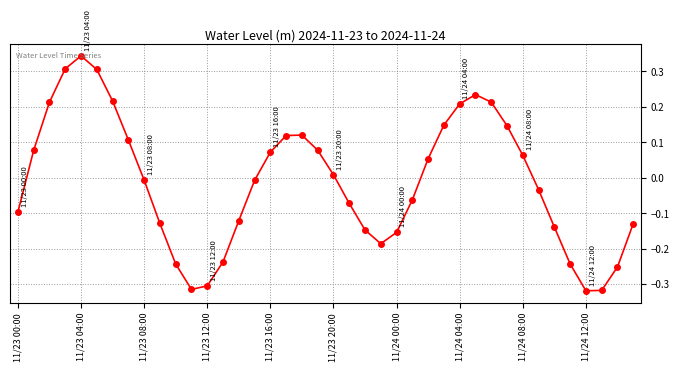

What is the difference between the second highest and minimum values?

0.6